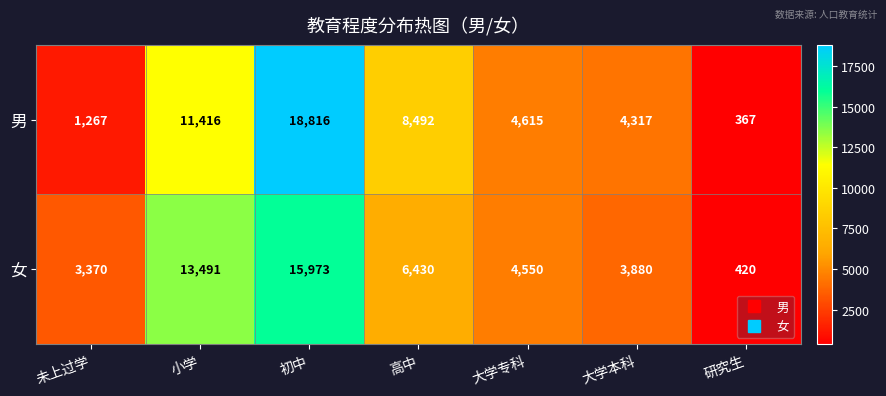

The value of 男 at 研究生 is 623. True or false?

False